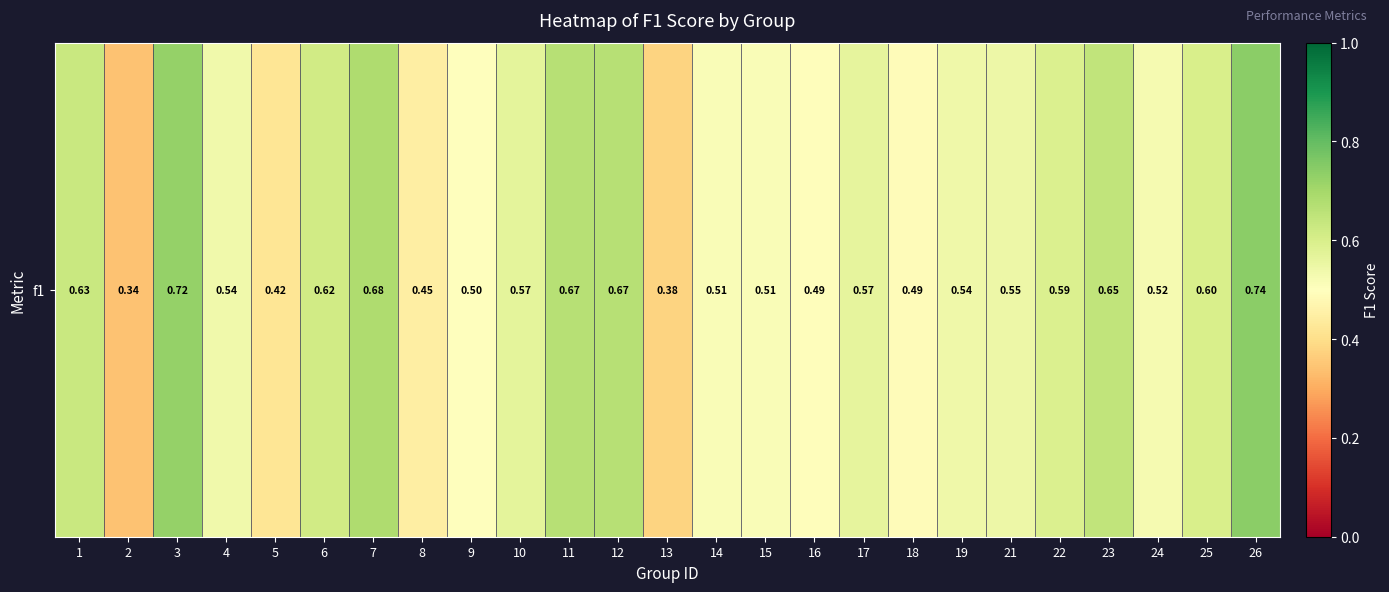

Is it true that the value at 11 is 0.2?

False